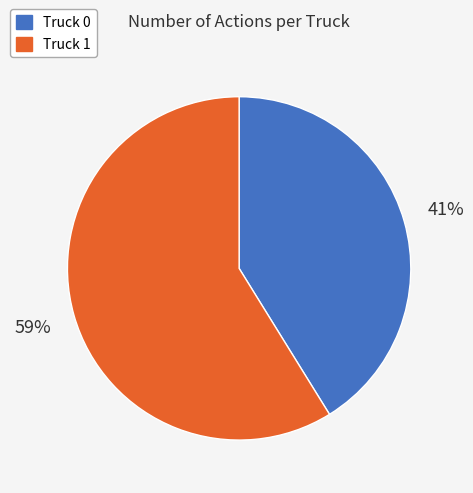

What percentage is the Truck 0 slice, to the nearest percent?

41%